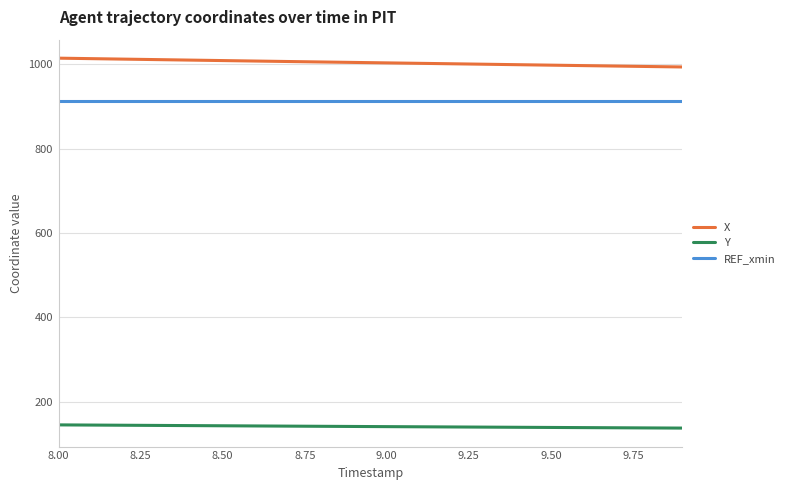

What is the lowest value of the REF_xmin series?

911.6